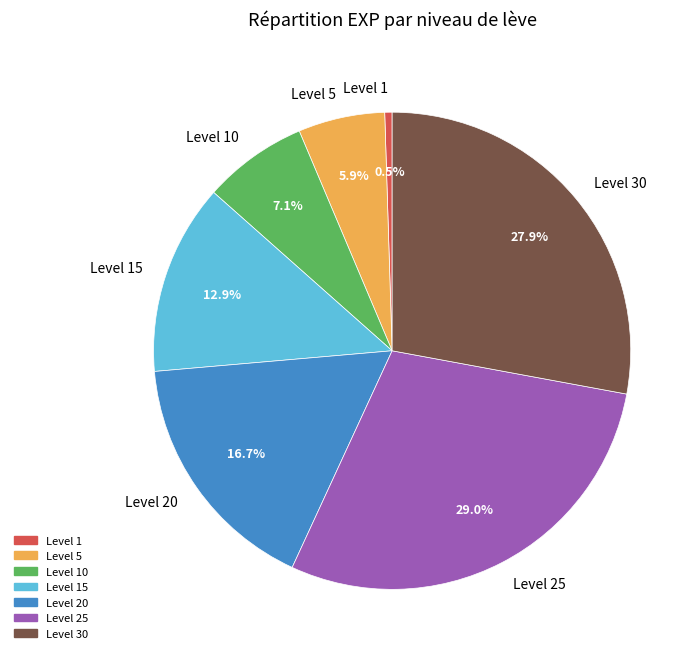

Is Level 1 the majority of the pie?

No